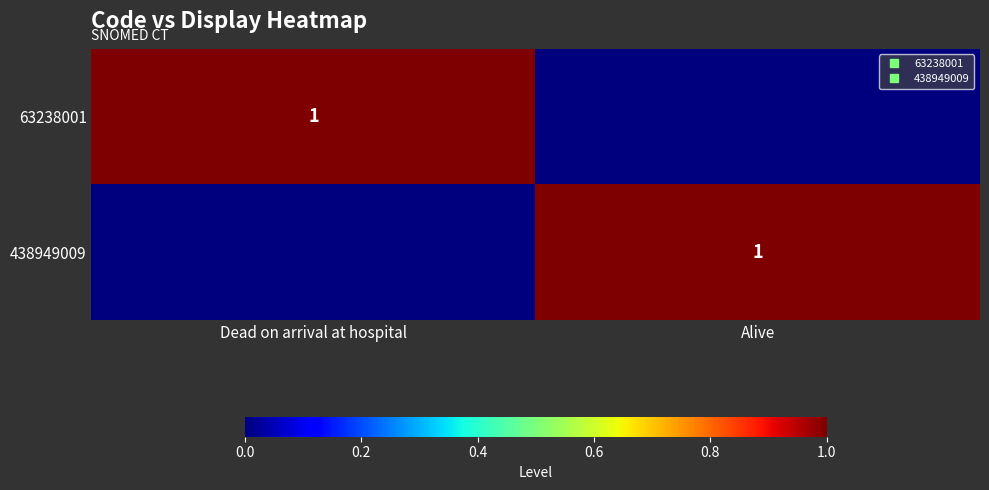

Is the value of 63238001 at Alive greater than the value of 438949009 at Dead on arrival at hospital?

No